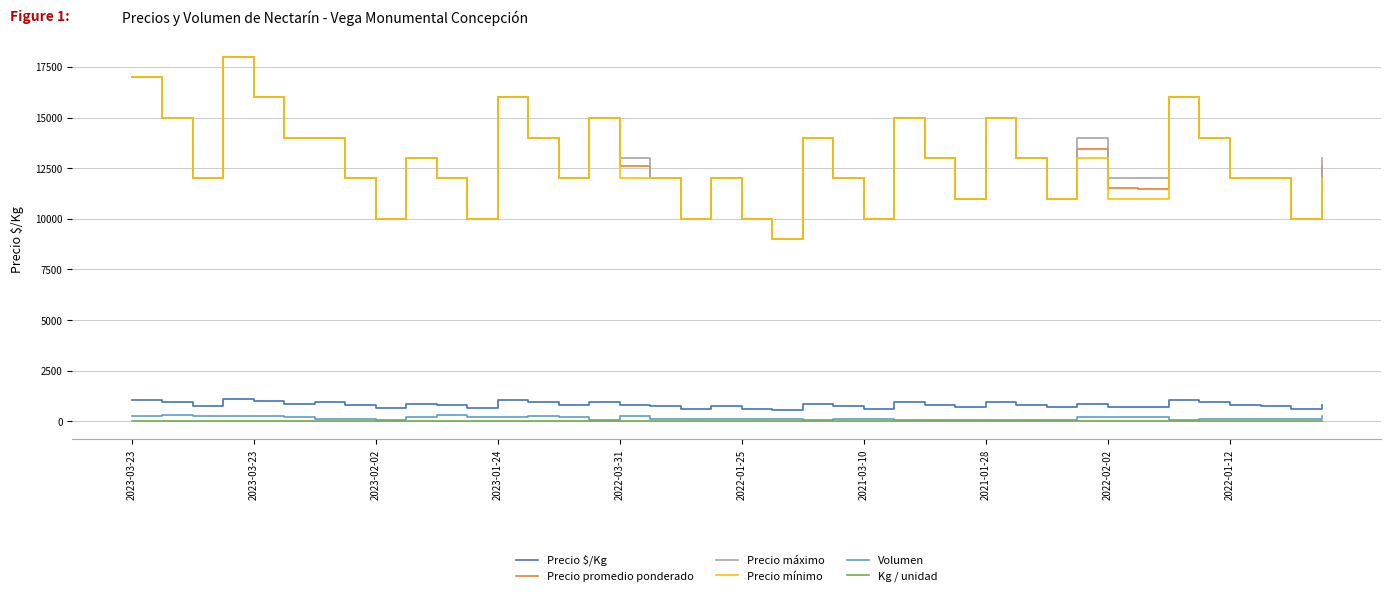

How many distinct data groups are displayed?

6